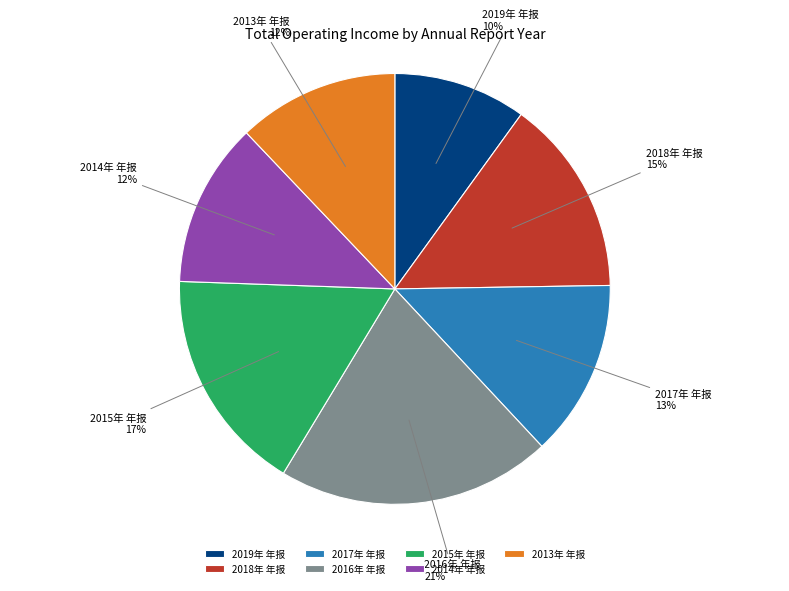

How many segments does this pie chart have?

7